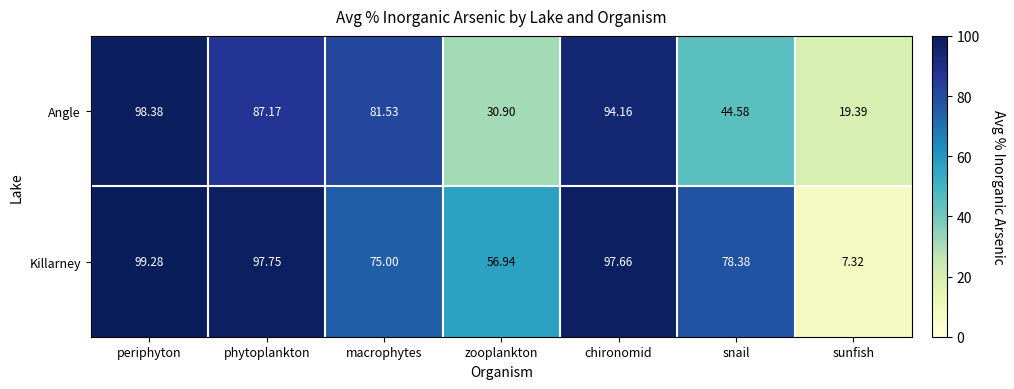

At which category is the sum across all series the highest?

periphyton